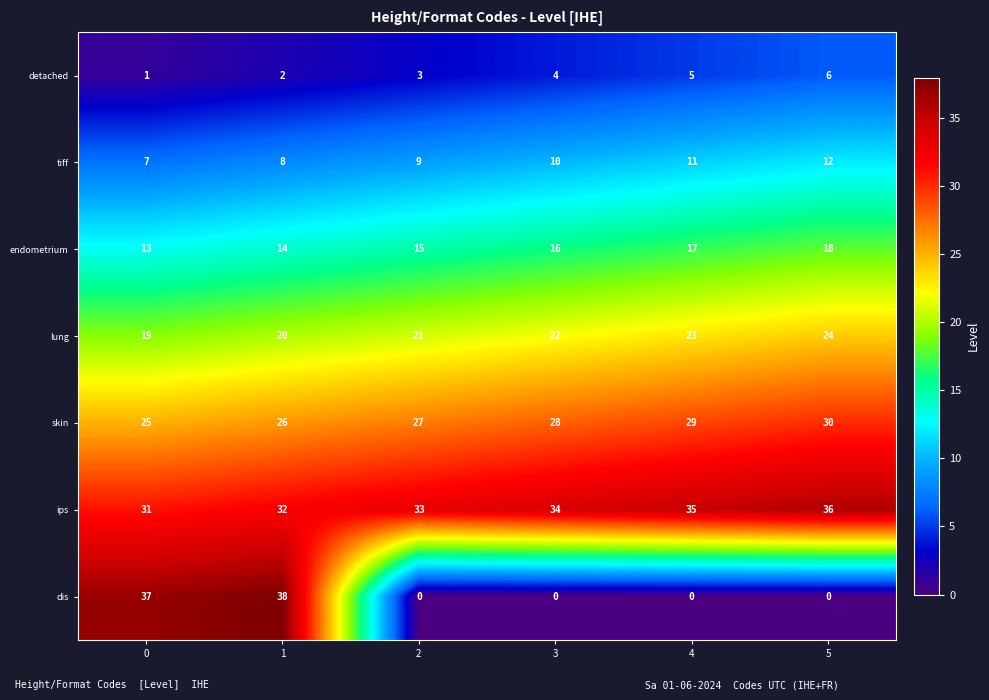

Rank the series at 0 from lowest to highest value.

detached, tiff, endometrium, lung, skin, ips, dis